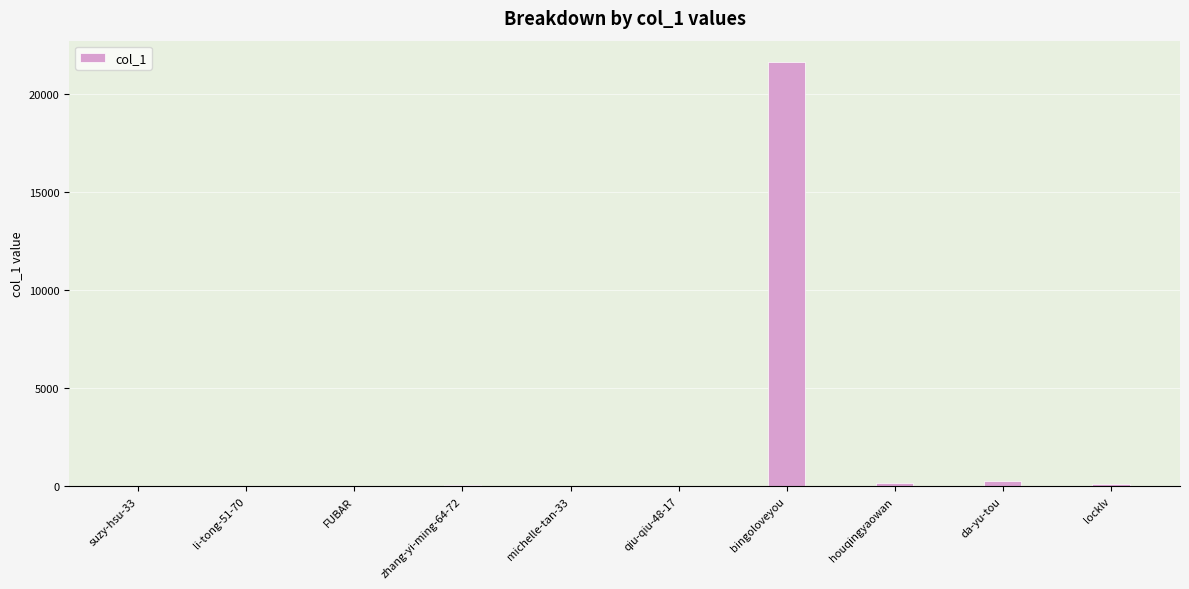

Are the bars horizontal?

No